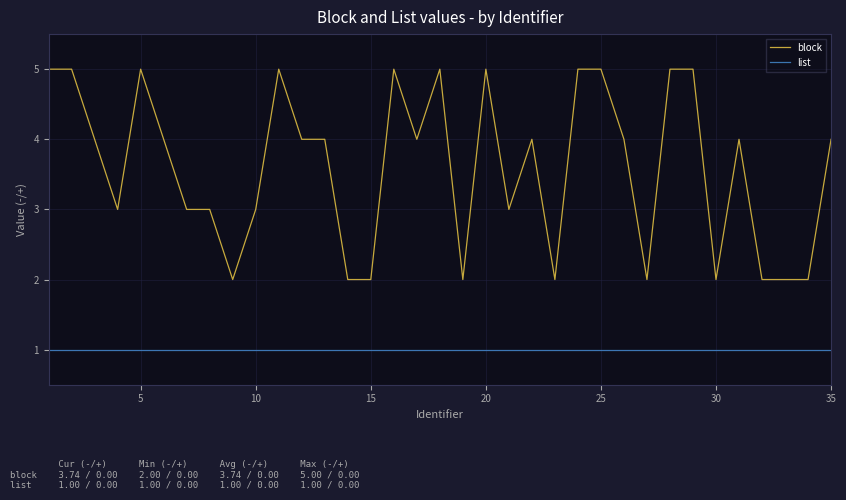

How many block values are between 2 and 5?

35